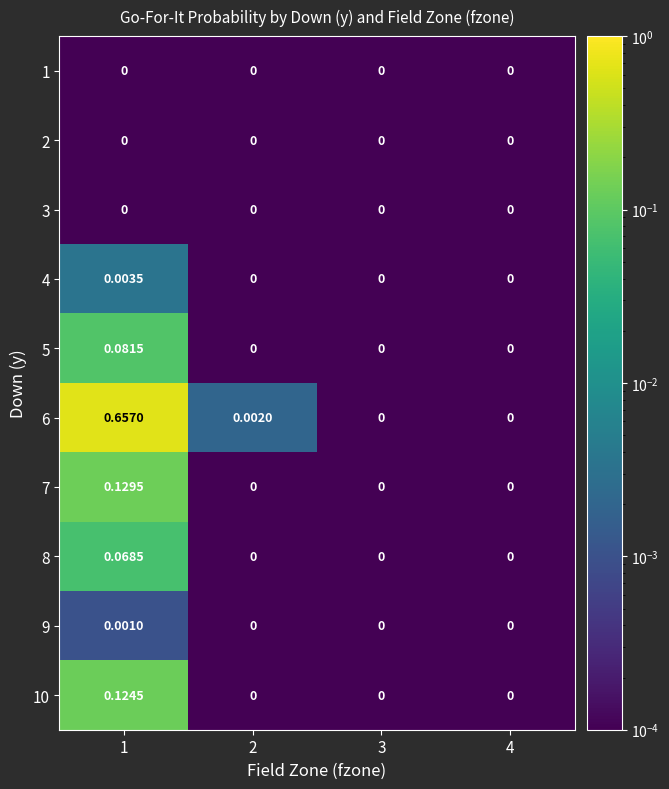

List the series in order of their peak value, lowest first.

1, 2, 3, 9, 4, 8, 5, 10, 7, 6